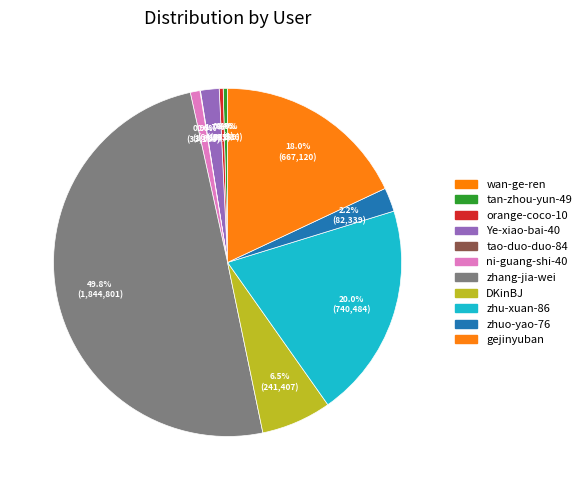

What is the ratio of the value at Ye-xiao-bai-40 to the value at gejinyuban?

0.1